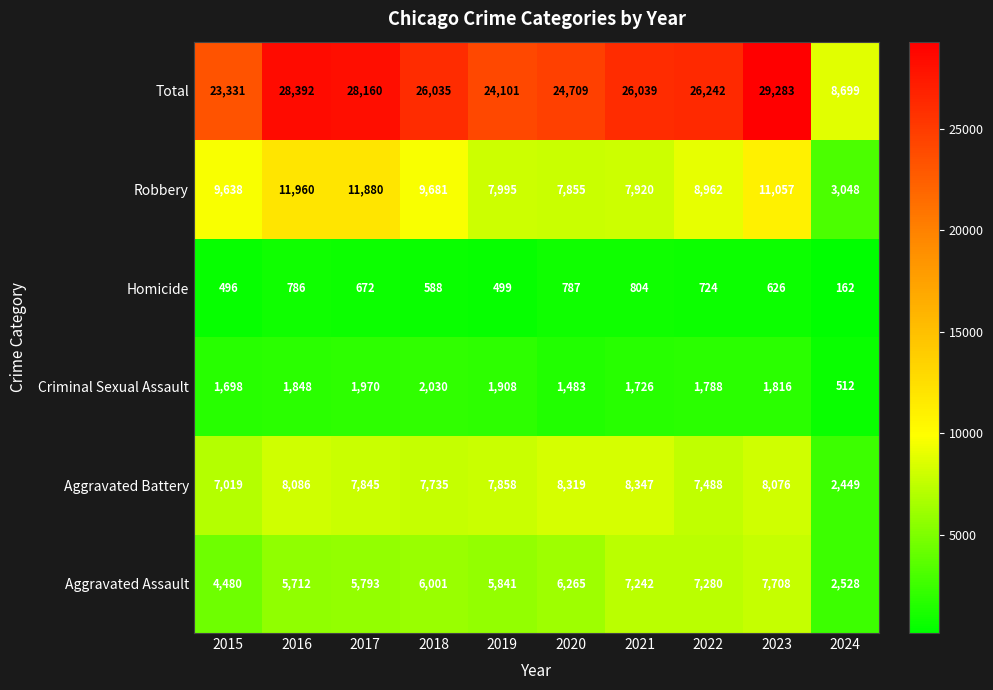

Which series has the widest spread of values?

Total